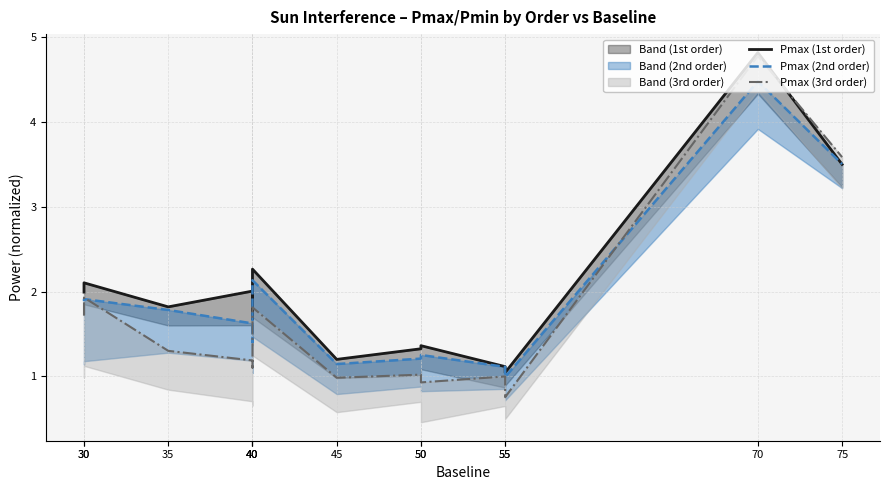

What is the difference between the Pmax (3rd order) values at 40 and 45?

0.2